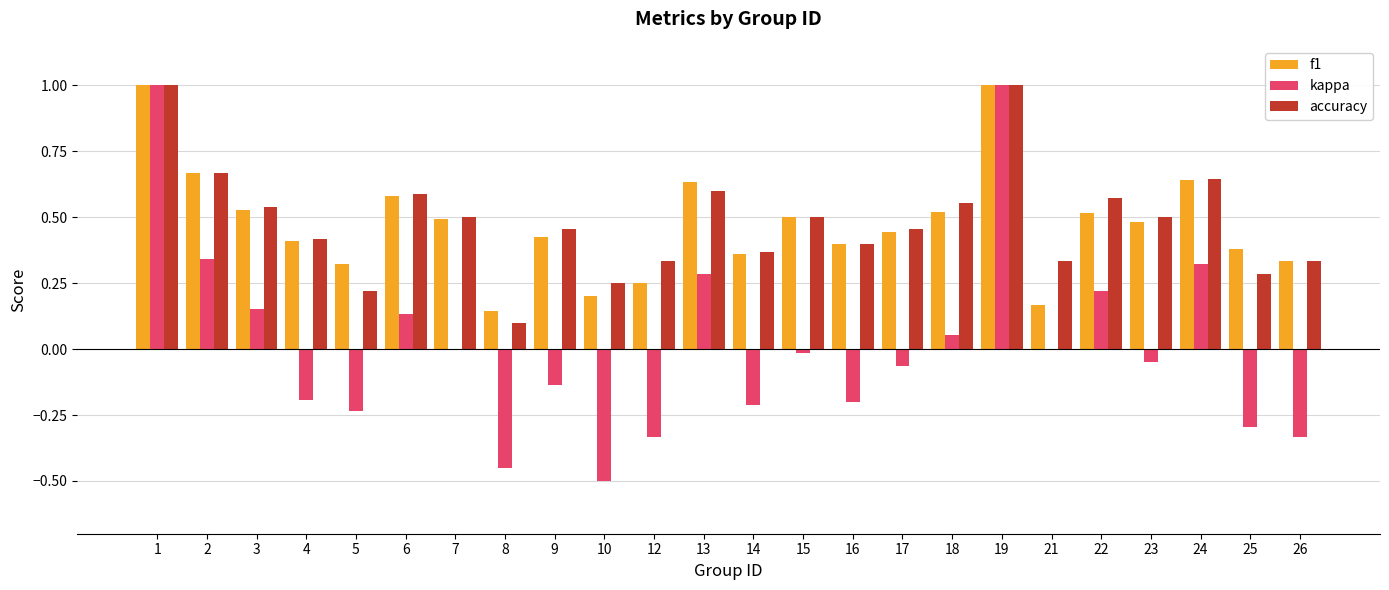

What is the highest value of the kappa series?

1.0